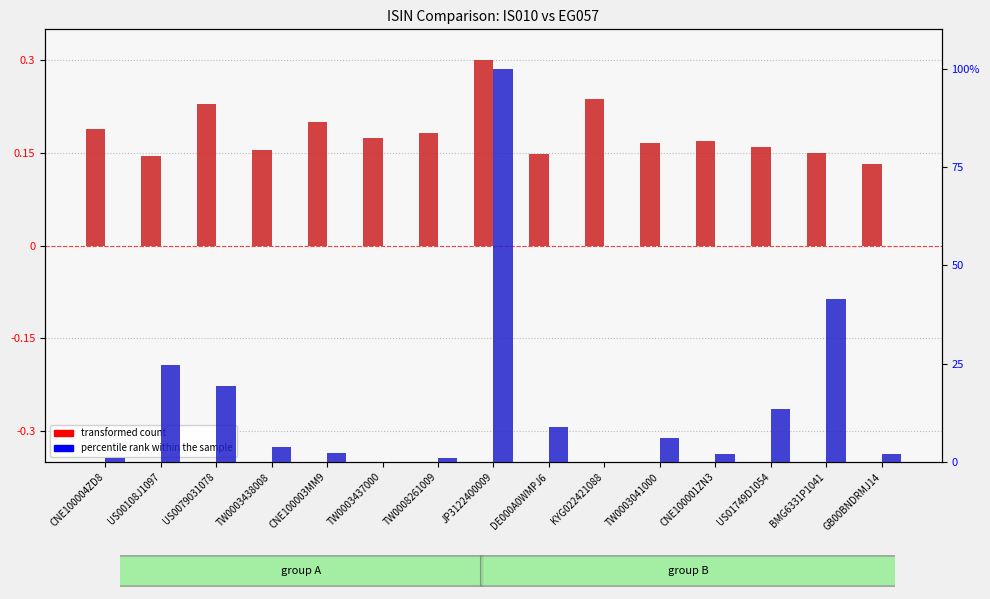

What is the difference between the second highest and second lowest values in the transformed count series?

0.1